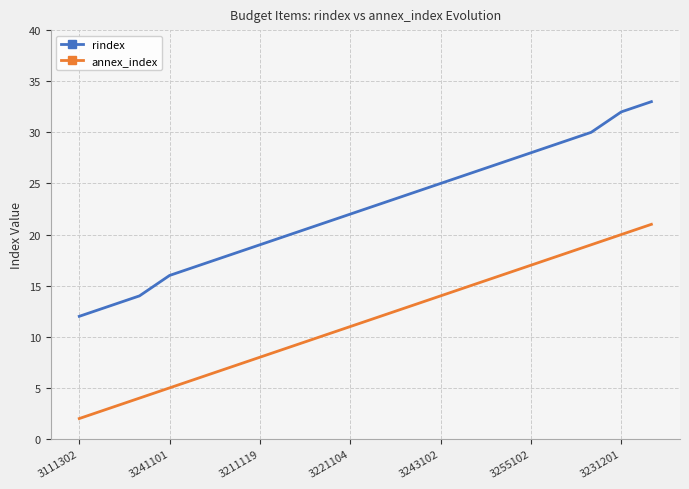

Which series has the widest spread of values?

rindex